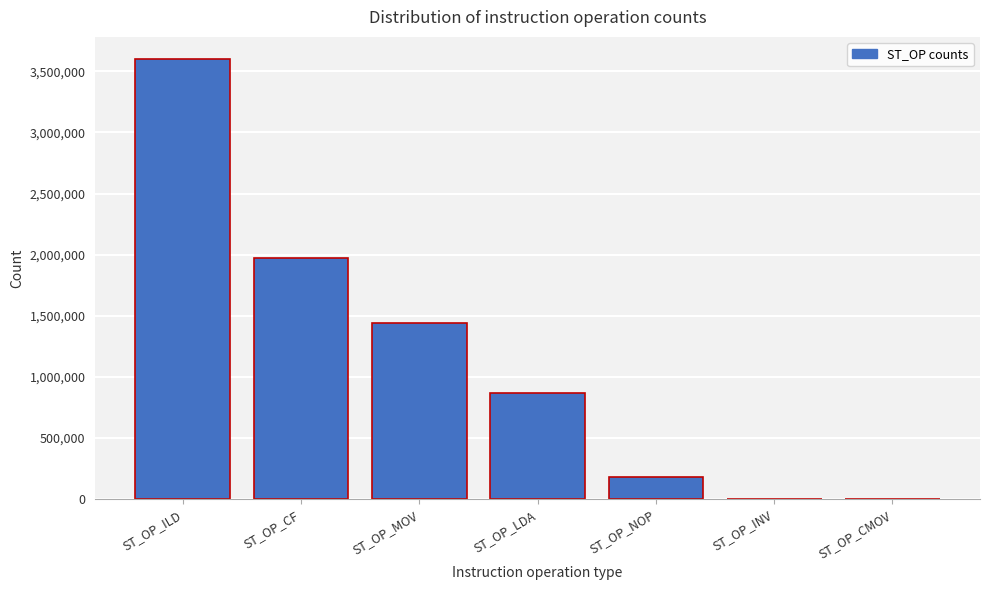

Reading left to right, extract all data points from this chart.

ST_OP_ILD=3601039	ST_OP_CF=1972312	ST_OP_MOV=1442453	ST_OP_LDA=867440	ST_OP_NOP=180154	ST_OP_INV=0	ST_OP_CMOV=0